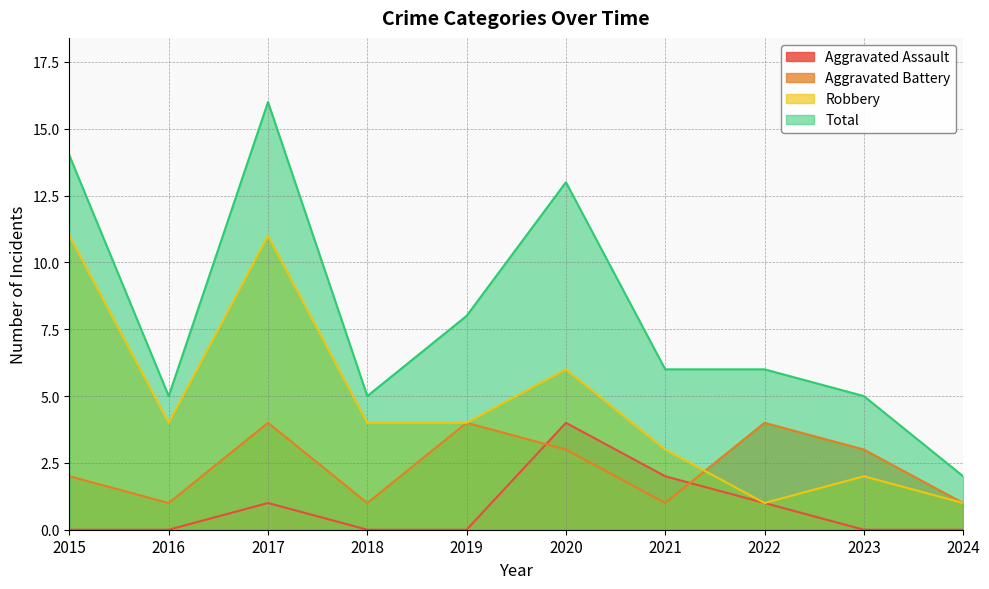

List the series in order of their overall mean, highest first.

Total, Robbery, Aggravated Battery, Aggravated Assault